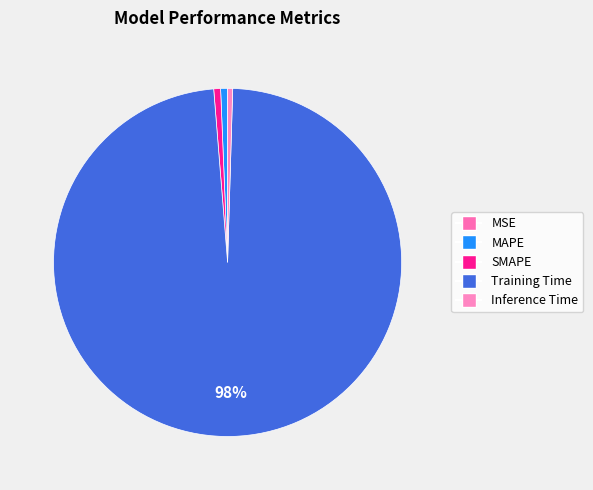

True or false: MSE accounts for 1% of the total.

False